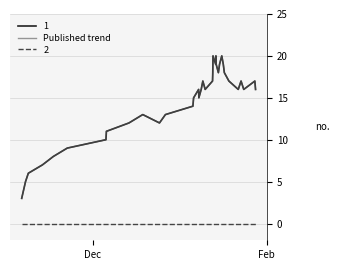

Does the chart have visible grid lines?

Yes